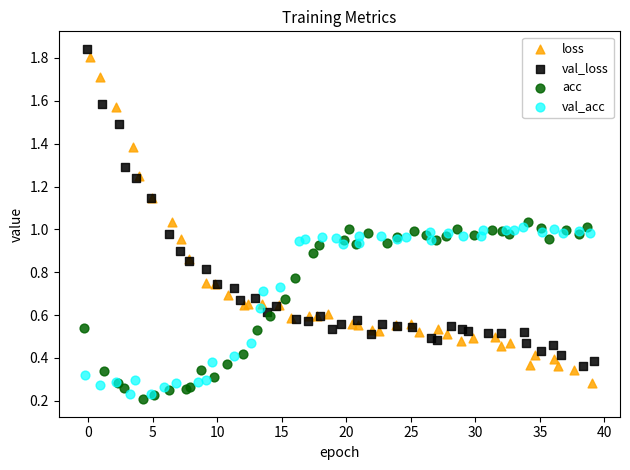

Which series has the widest spread of Y values?

loss